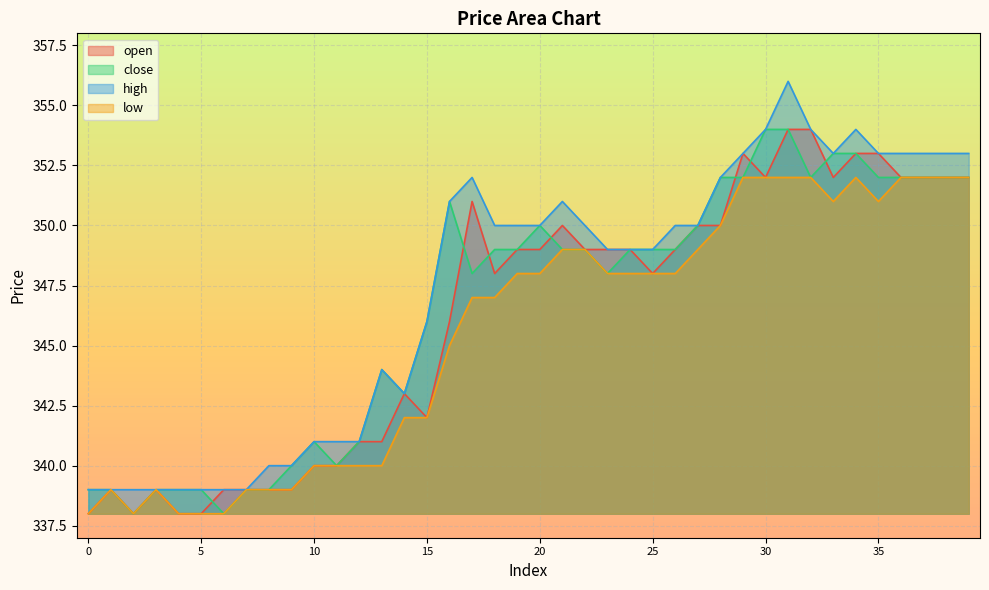

How many data points in open are above 349?

15